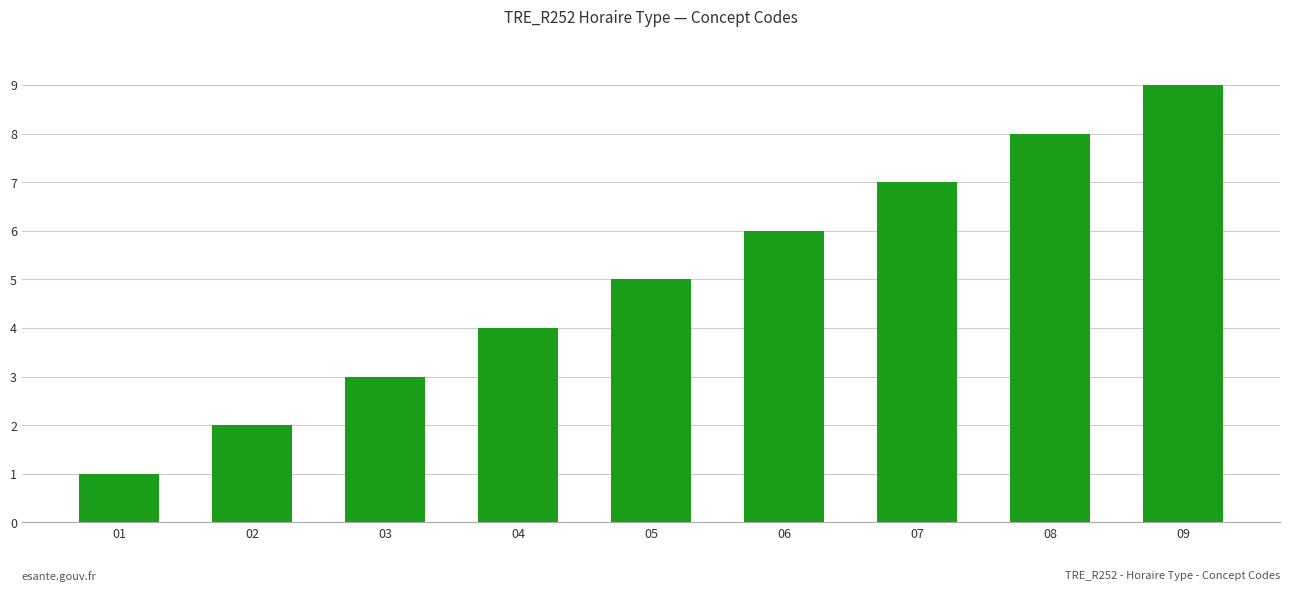

The chart shows a value of 12 at 07. True or false?

False